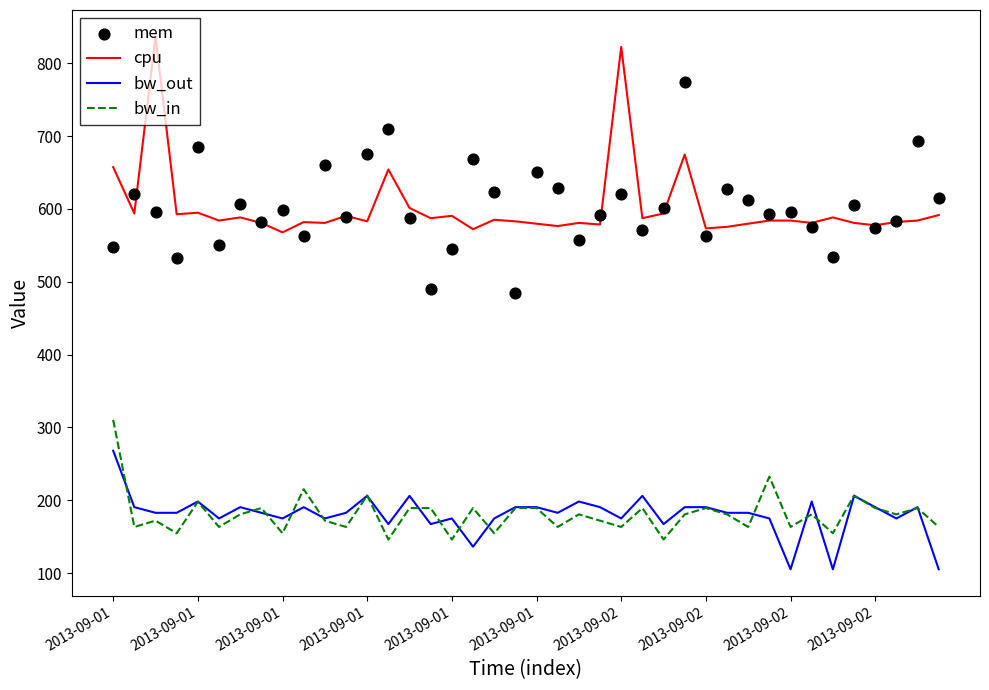

Which series has the largest total across all categories?

cpu